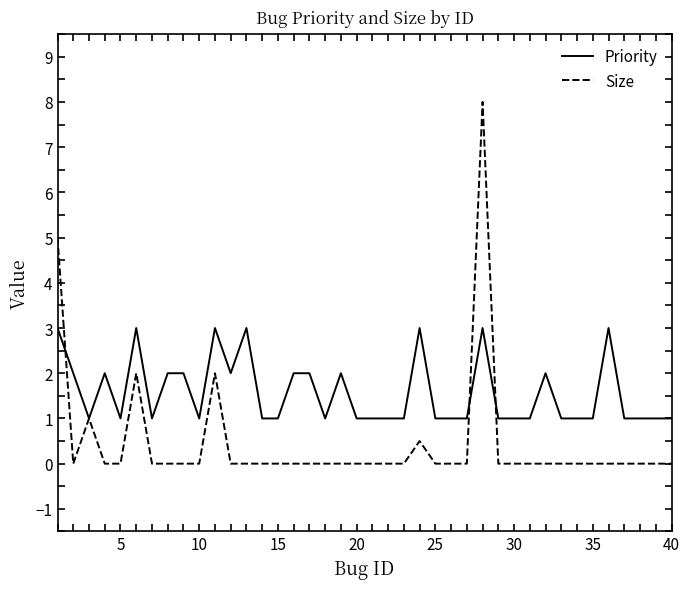

Which series has the largest total across all categories?

Priority